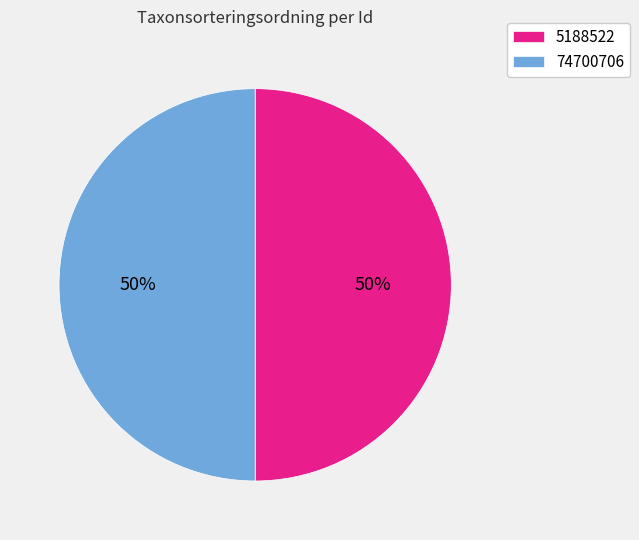

What percentage is the 5188522 slice, to the nearest percent?

50%